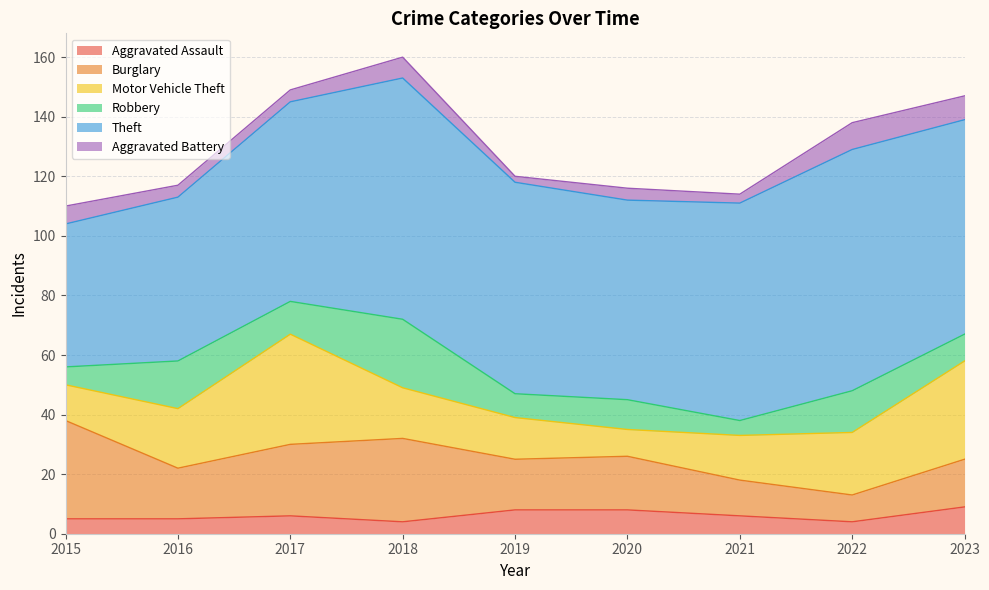

Read the Aggravated Battery value at 2016.

4